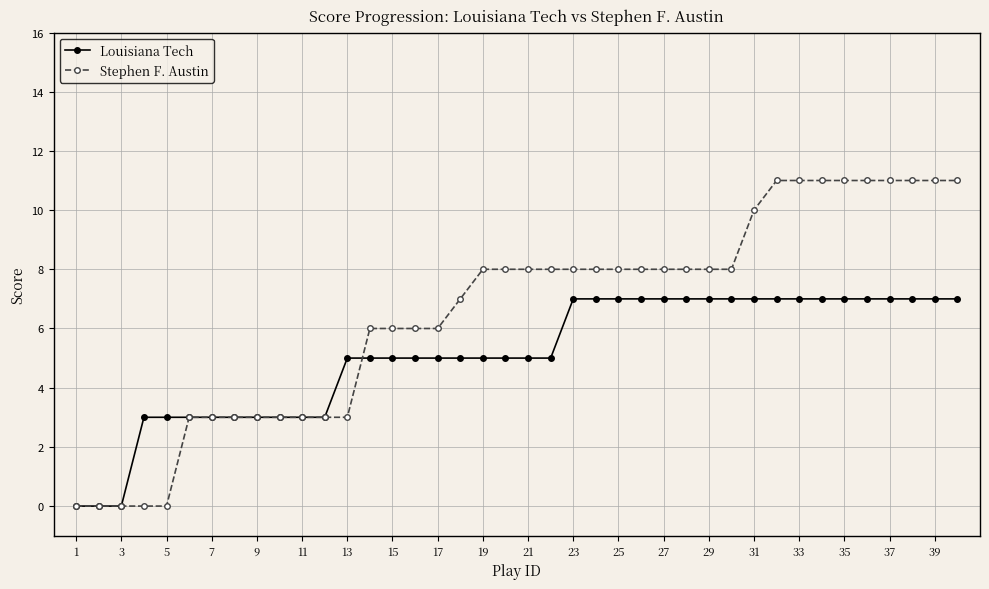

How many distinct data groups are displayed?

2